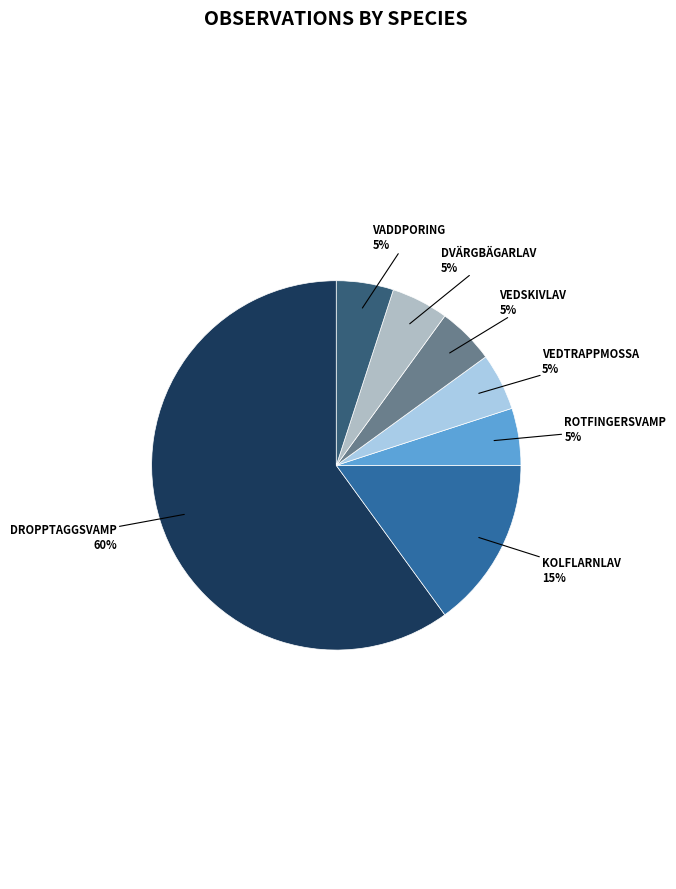

Count the number of slices in the pie.

7